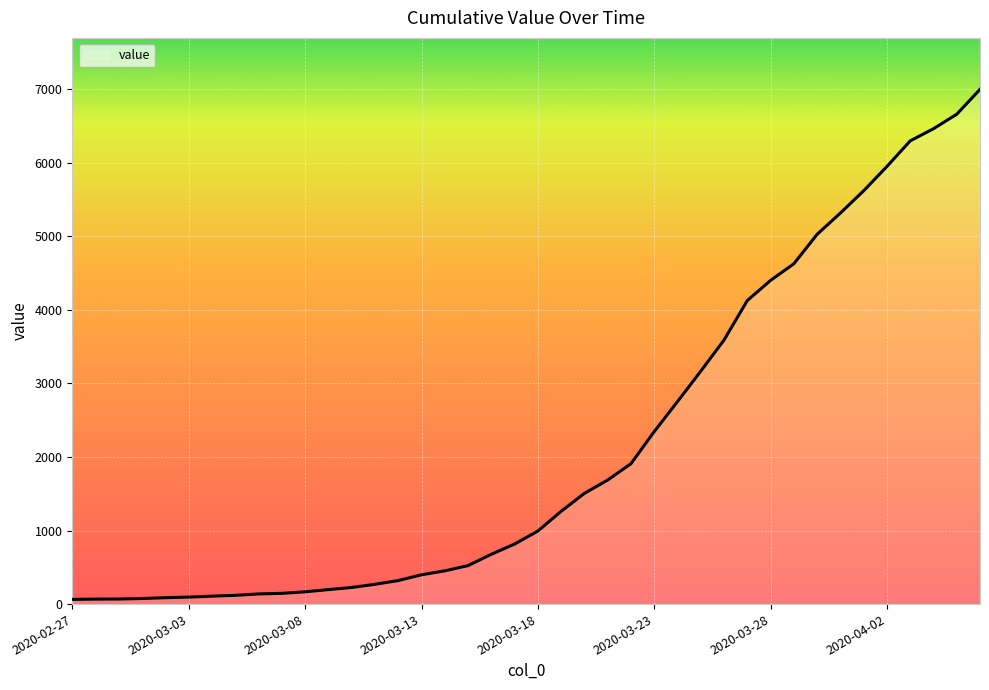

What is the greatest value displayed?

6995